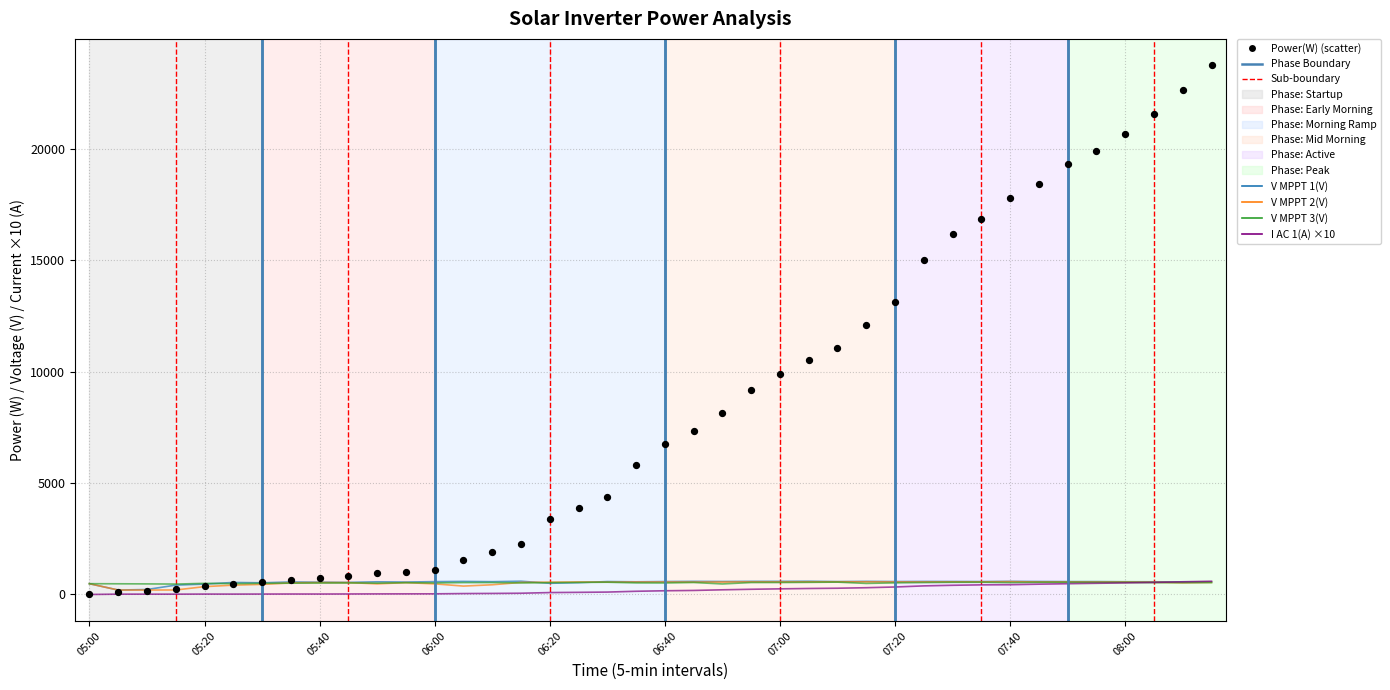

At which category is the sum across all series the highest?

39